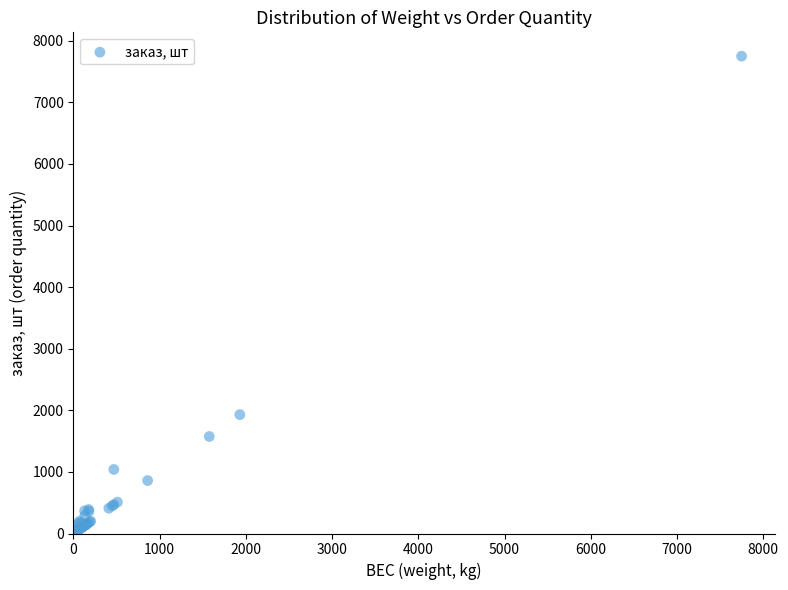

What Y value in the scatter plot is closest to 3881?

1930